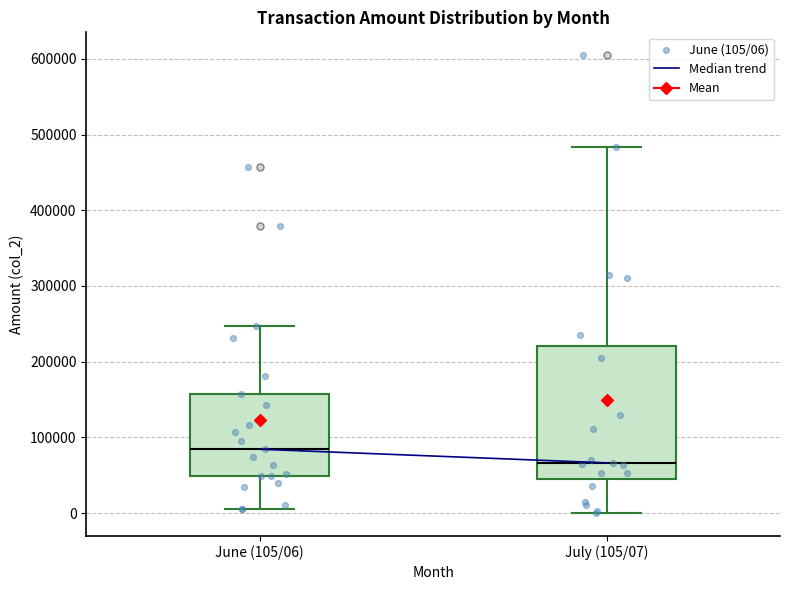

Where does the upper whisker of the box for July (105/07) end on the y-axis? The values are not printed on the chart, so give them approximately, as read against the axis.

480000